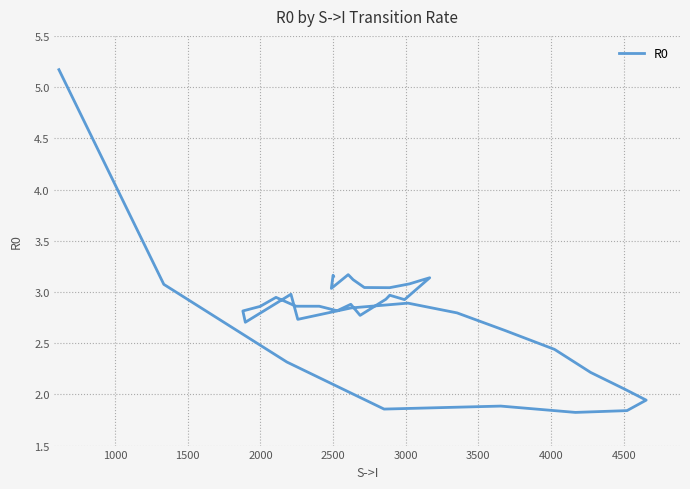

The value at 3000 is 1.2. True or false?

False